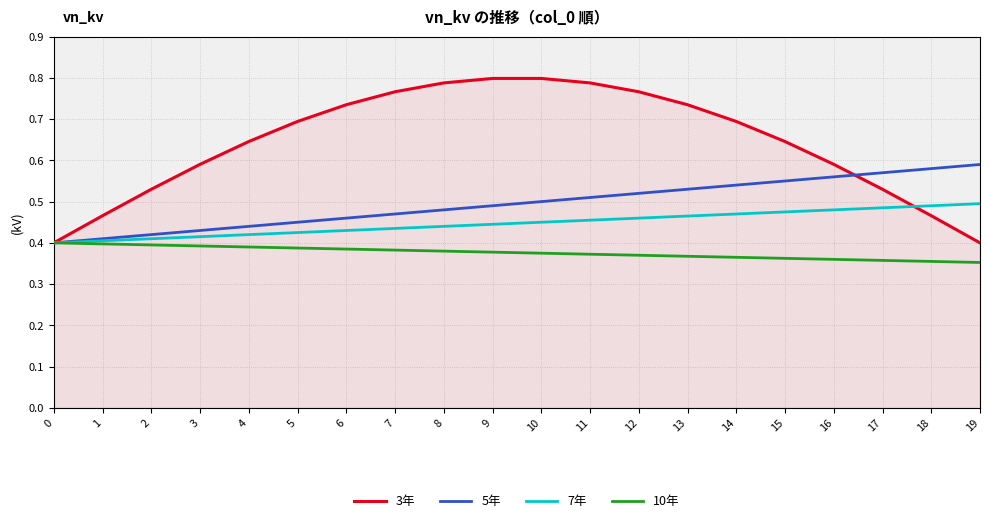

Which series has the largest range (max minus min)?

3年